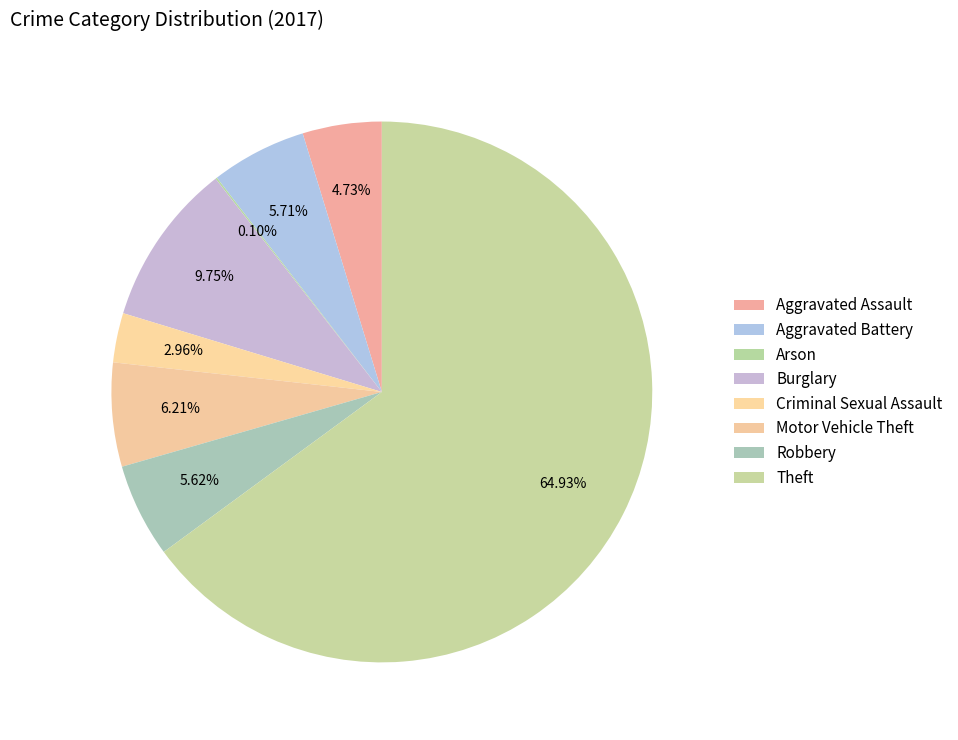

Is the sum of Aggravated Battery and Motor Vehicle Theft greater than half?

No